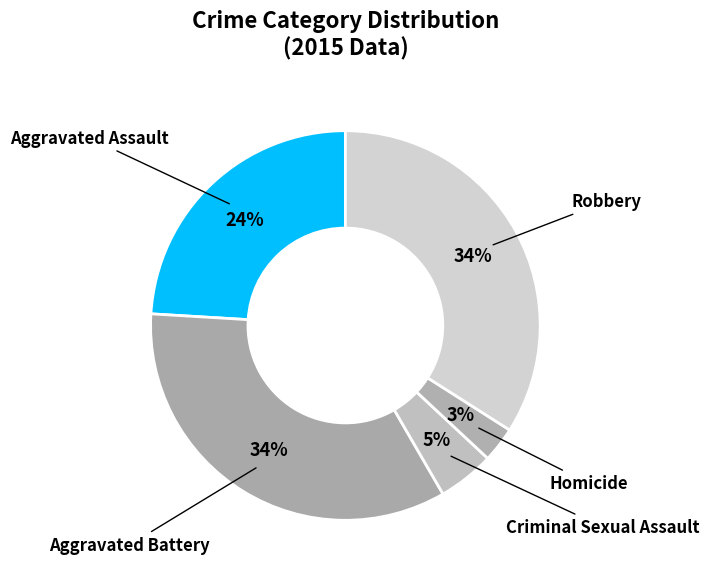

How many slices are in this pie chart?

5